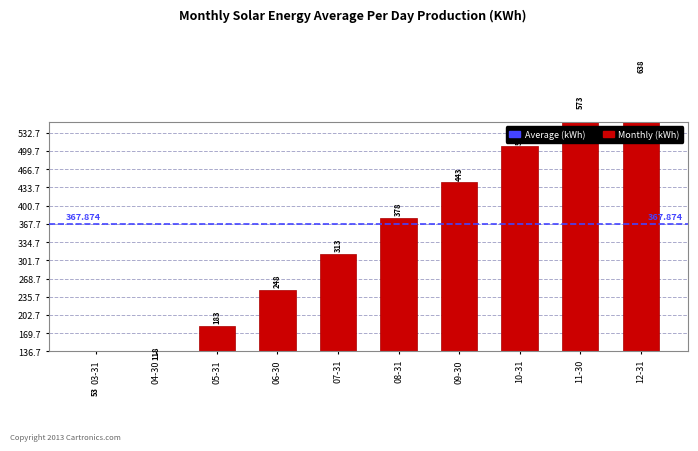

Approximately how many times larger is the value at 05-31 compared to 11-30?

0.3